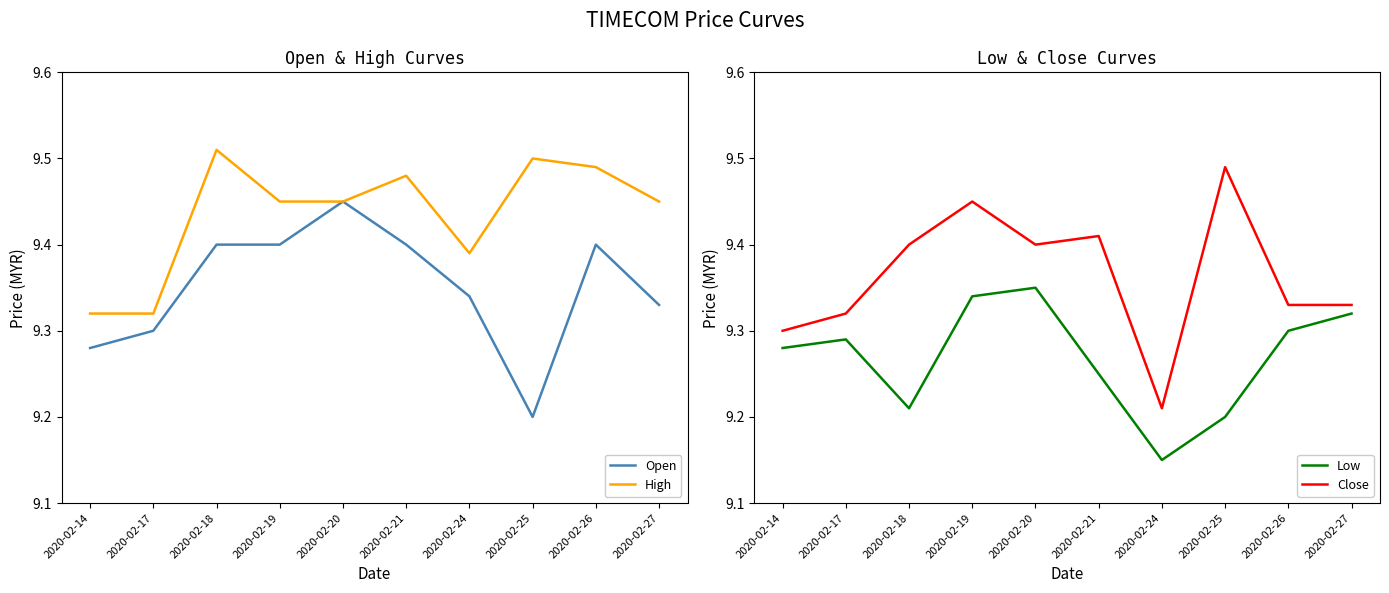

At 2020-02-19, list the series in order from smallest to largest.

Low, Open, High, Close